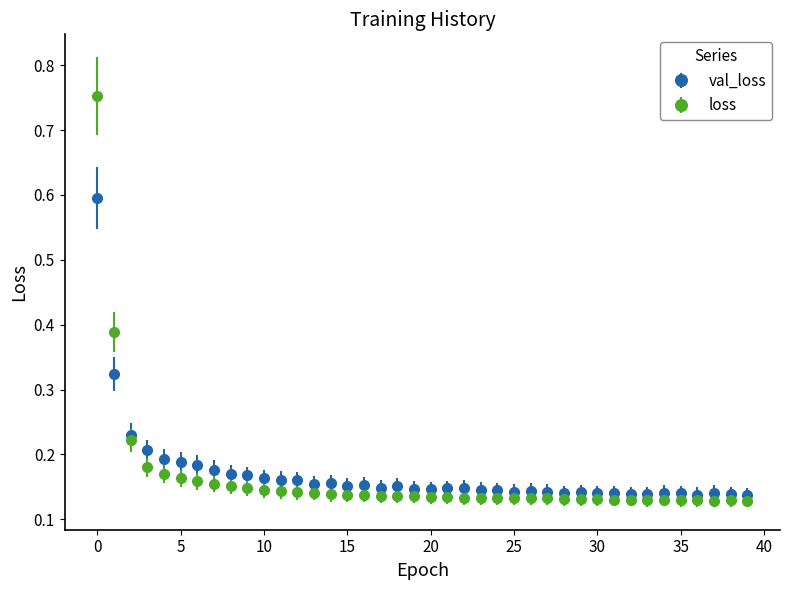

At how many categories does at least one series exceed 0?

40